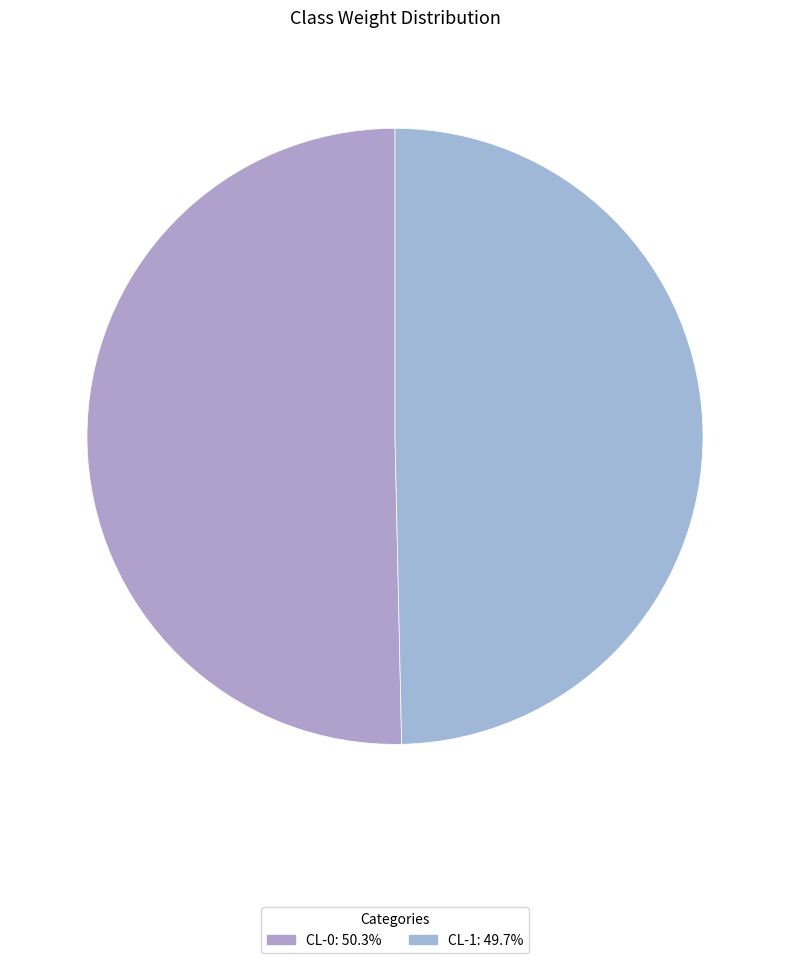

True or false: CL-0 accounts for 59% of the total.

False